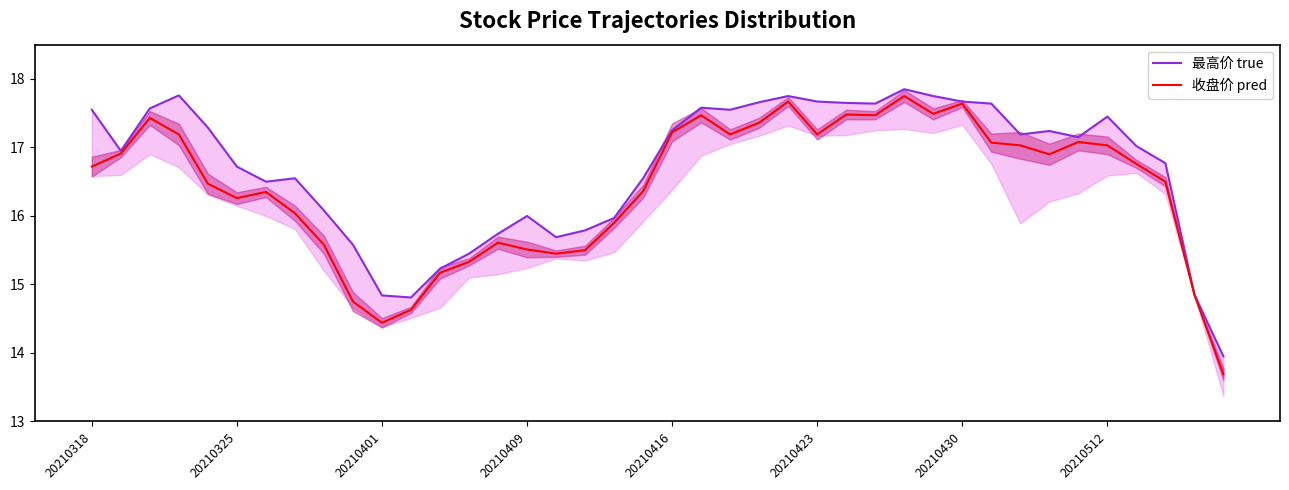

How many values in the 收盘价 pred series exceed 16?

27